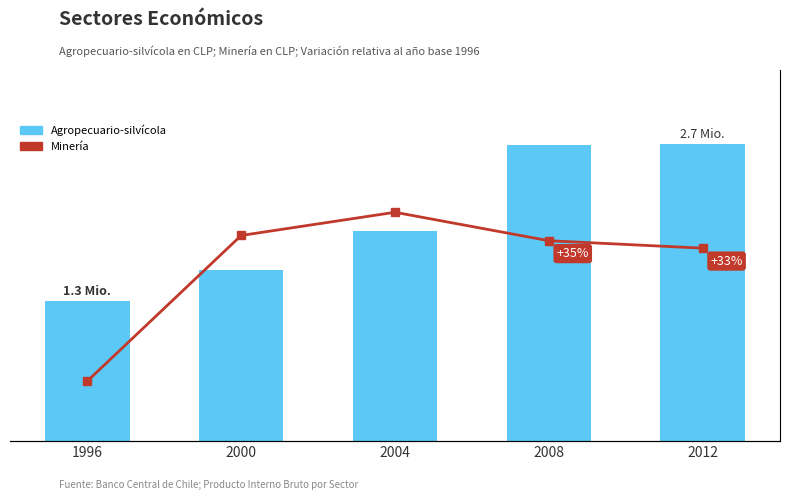

True or false: Agropecuario-silvícola has a value of 592016 at 2004.

False